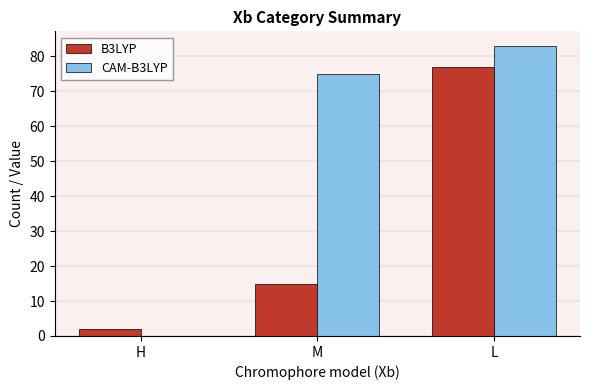

What is the maximum value for CAM-B3LYP?

83